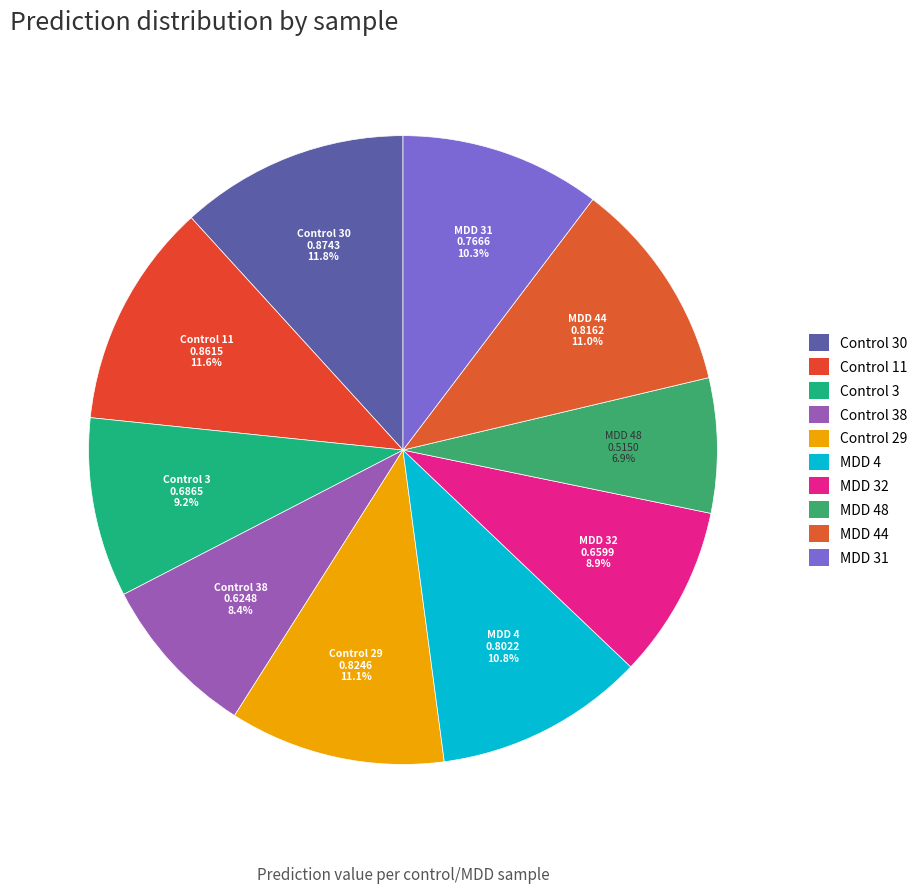

Is there any slice that represents more than half of the pie?

No